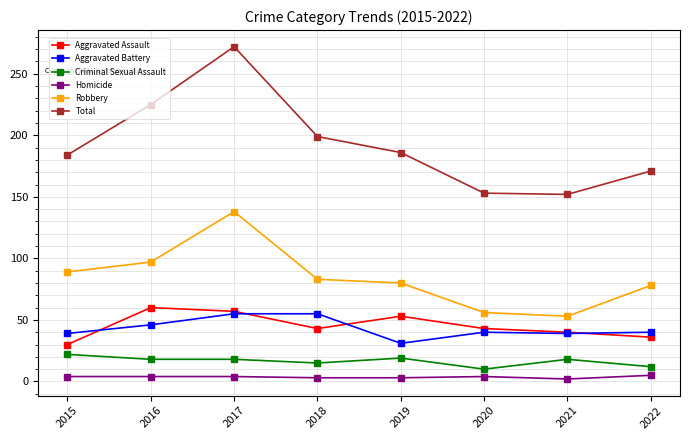

The value of Aggravated Assault at 2019 is 53. True or false?

True